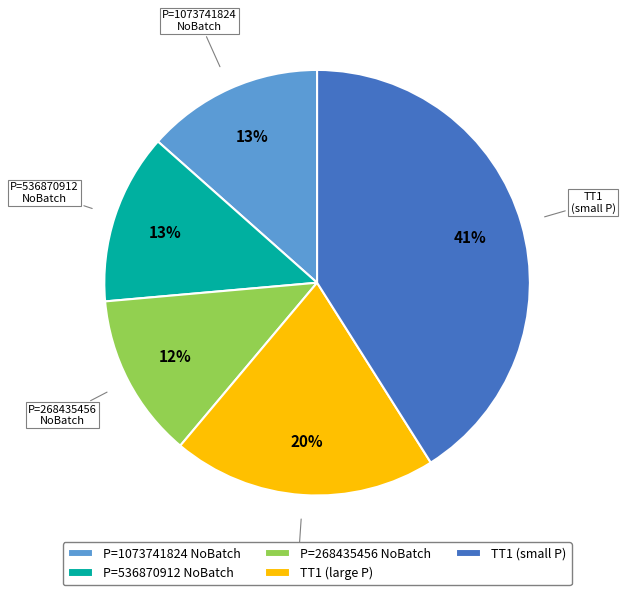

Which category has the biggest portion of the pie?

TT1 (small P)